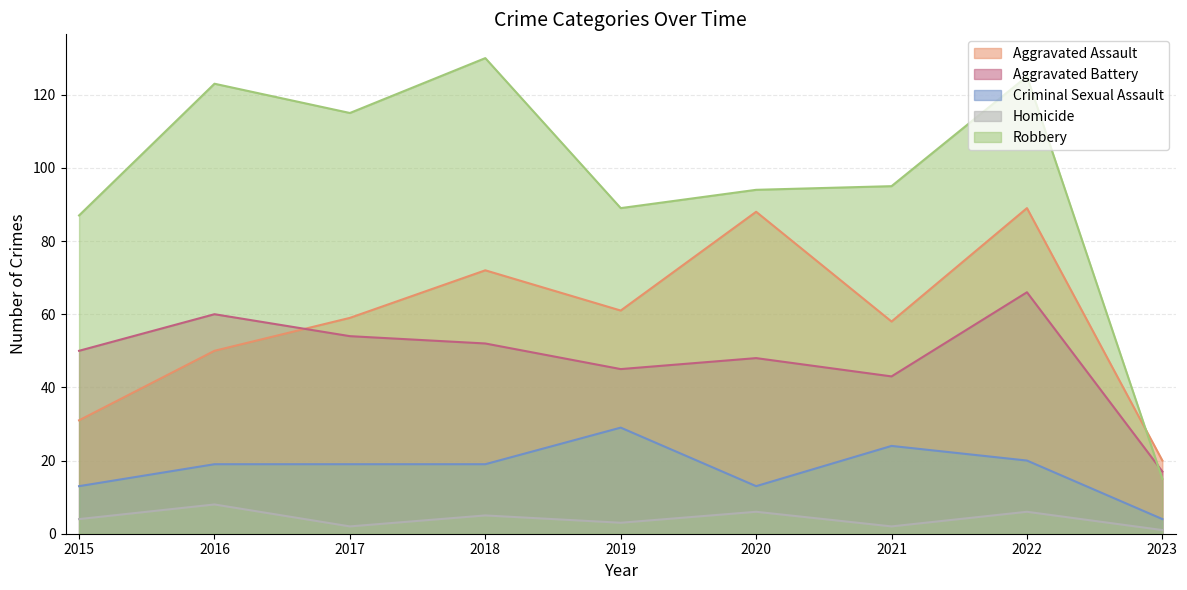

Is it true that Robbery equals 87 at 2015?

True